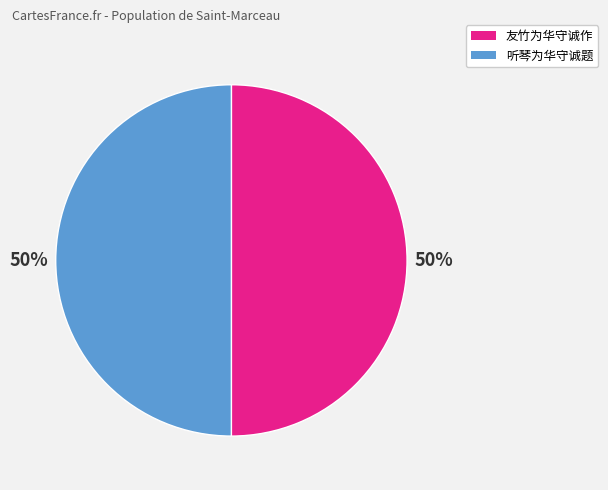

What is the ratio of the value at 友竹为华守诚作 to the value at 听琴为华守诚题?

1.0